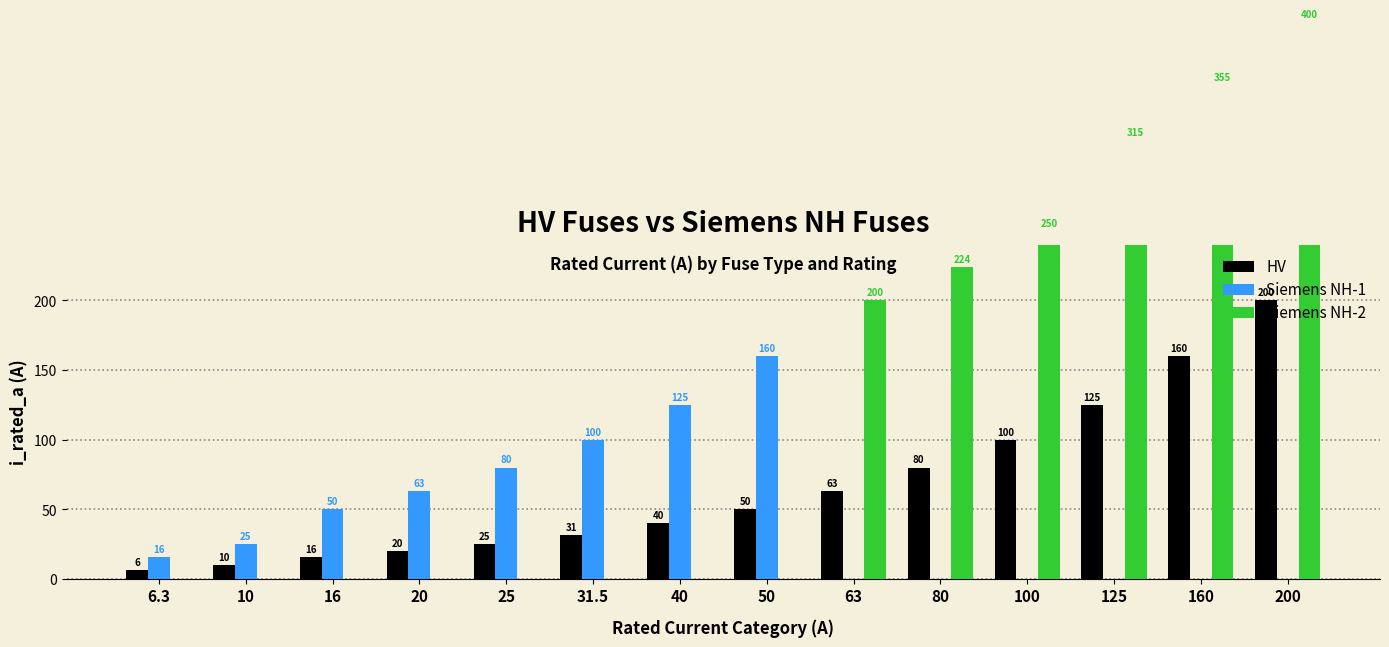

The HV series shows 6.3 at 6.3. True or false?

True